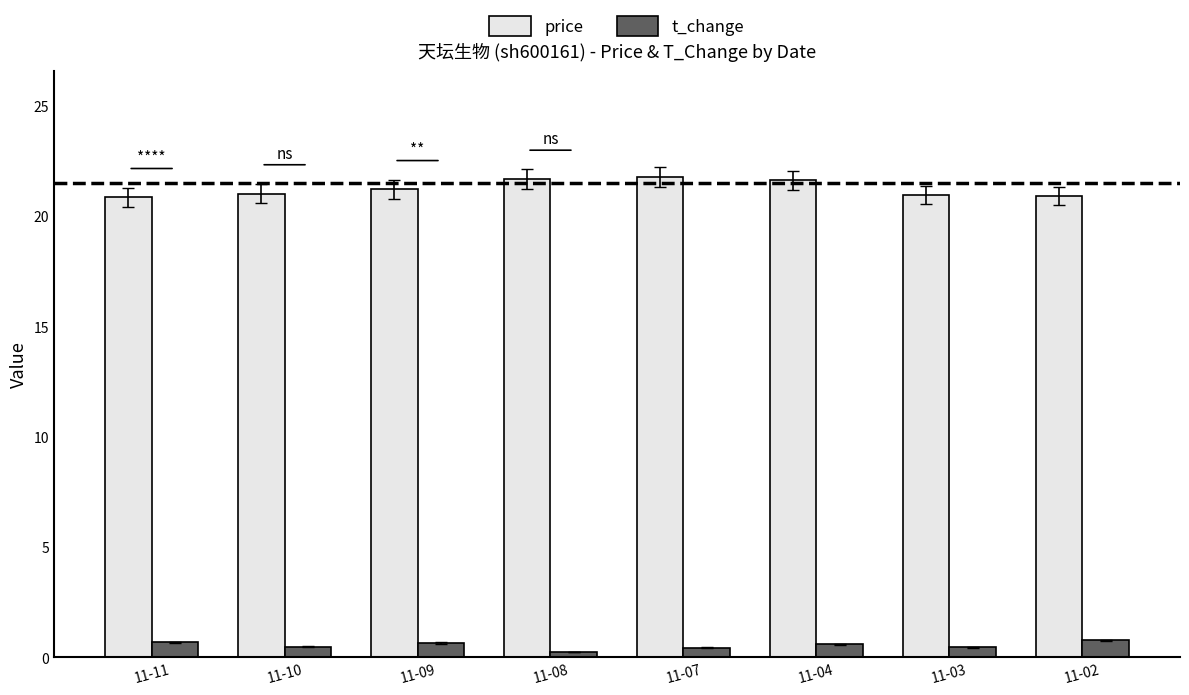

What is the sum of all t_change values?

4.3